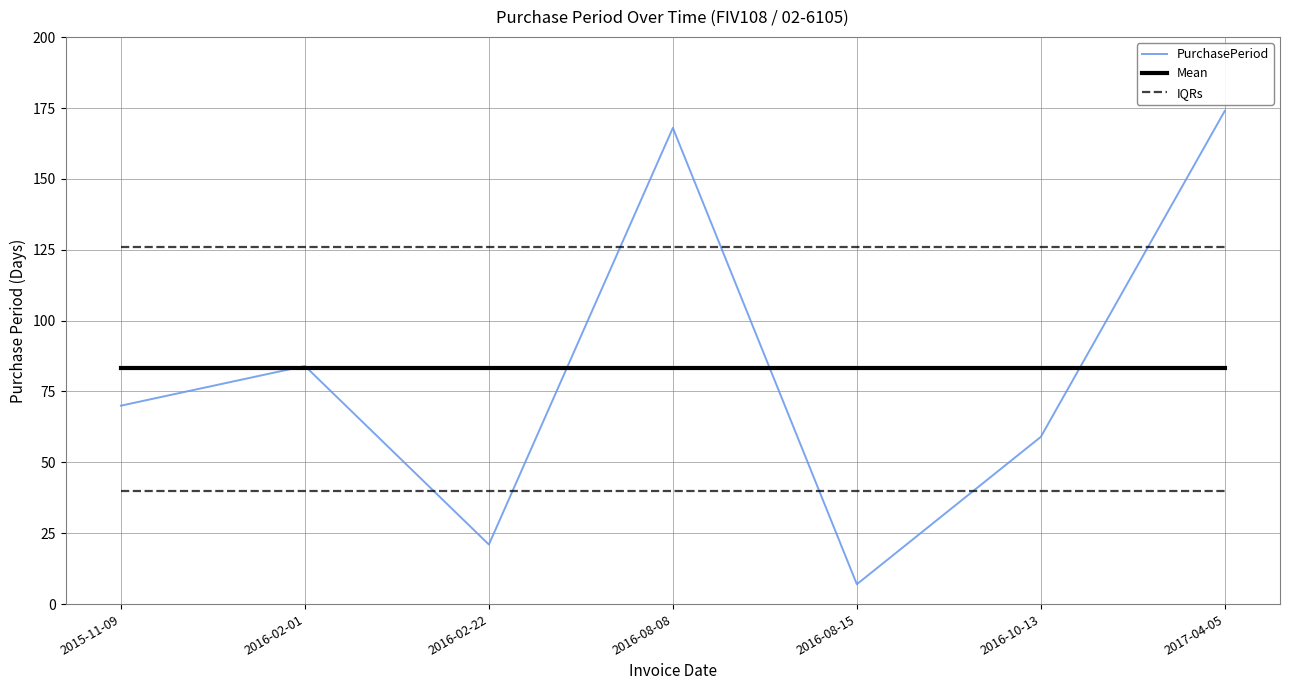

Which series has the largest range (max minus min)?

PurchasePeriod